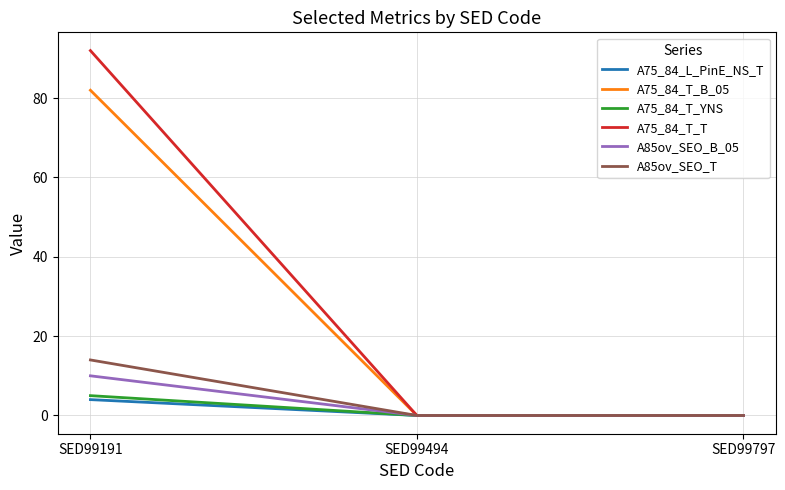

What is the difference between the highest and lowest values at SED99191?

88